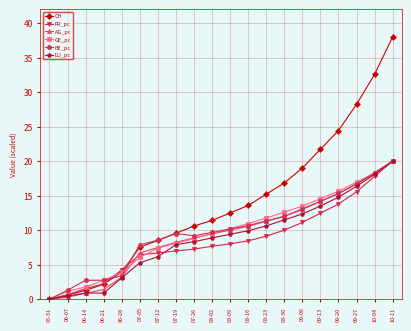

What is the average value of the BE_pc series?

9.8